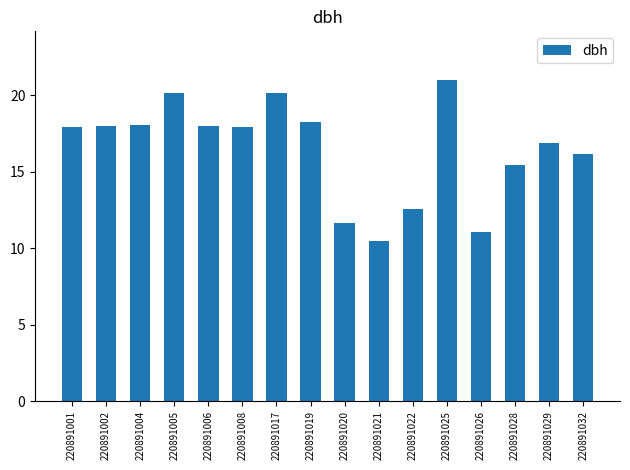

True or false: the data shows 24.5 at 220891032.

False